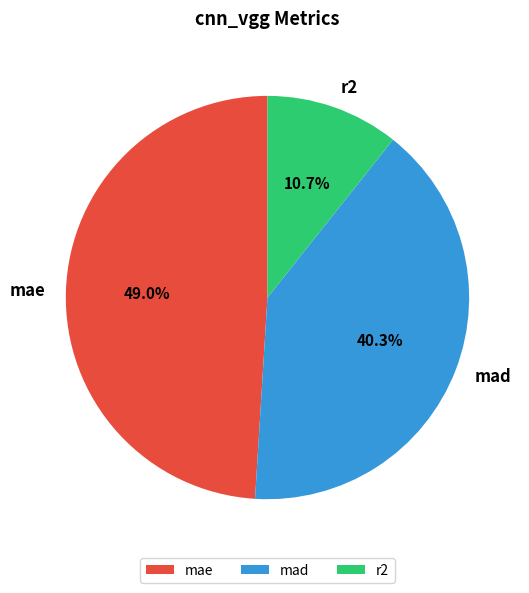

Does any single category account for the majority?

No